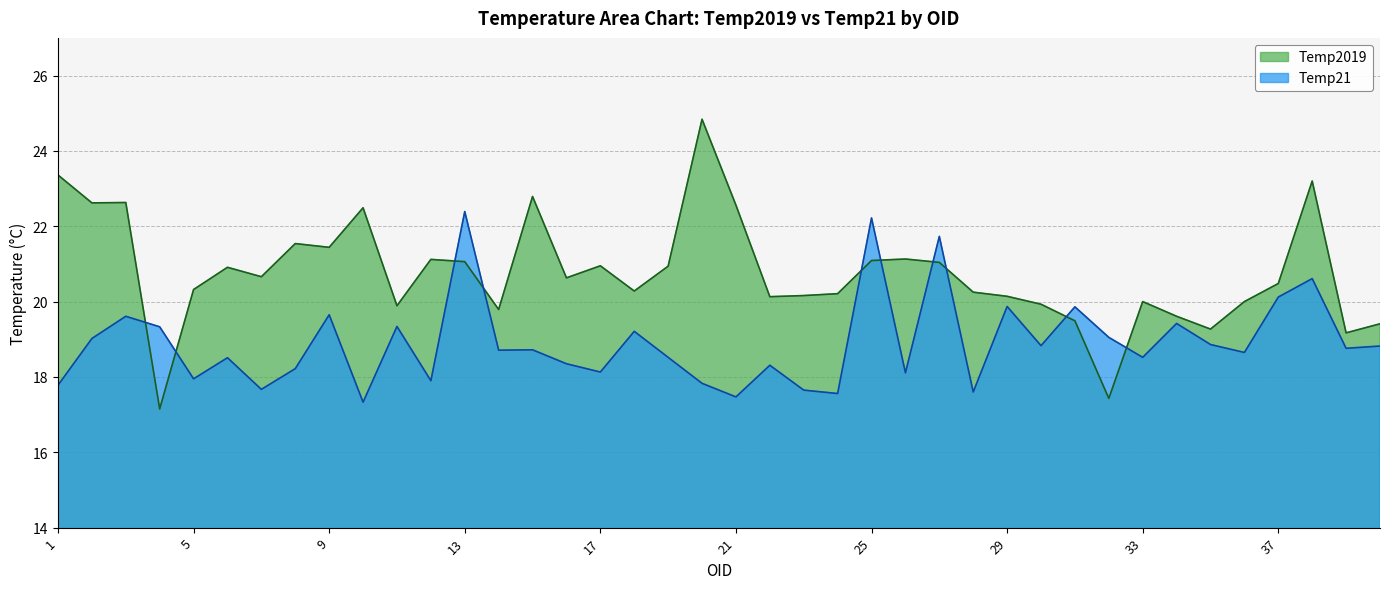

True or false: Temp2019 has a value of 32.0 at 31.

False